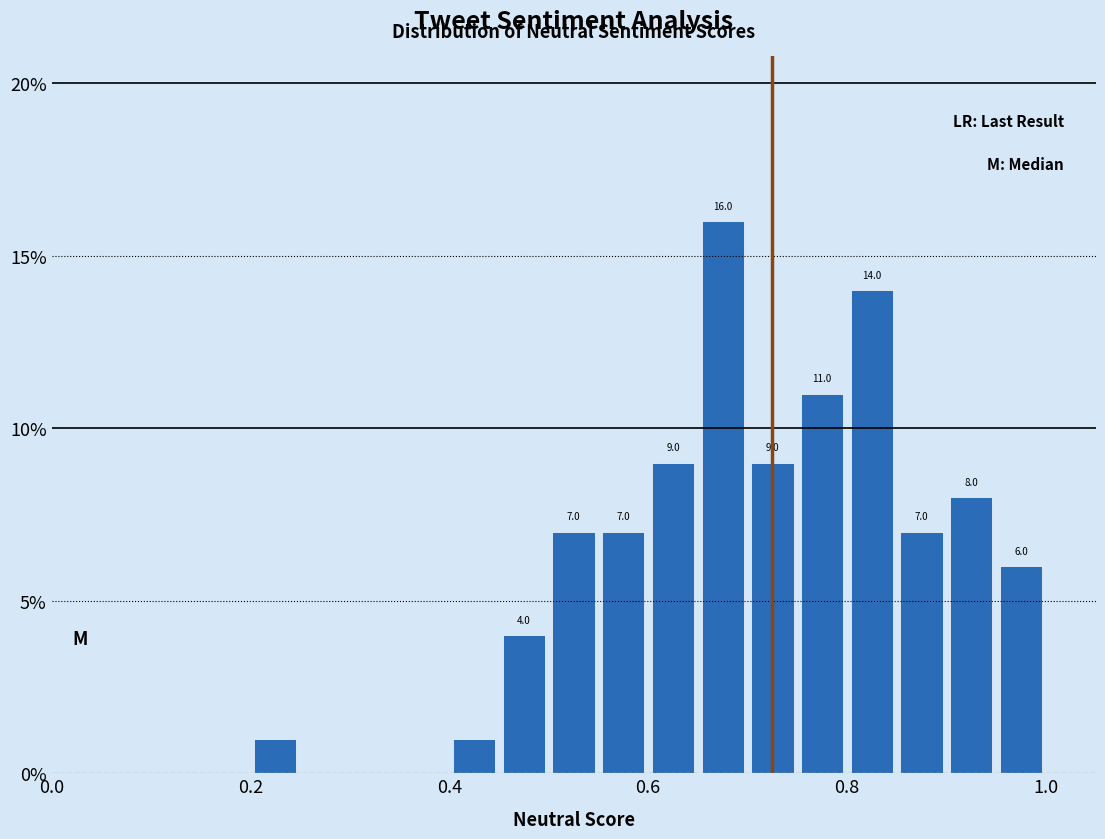

Read against the x-axis, roughly where is the centre of the tallest bar?

0.68